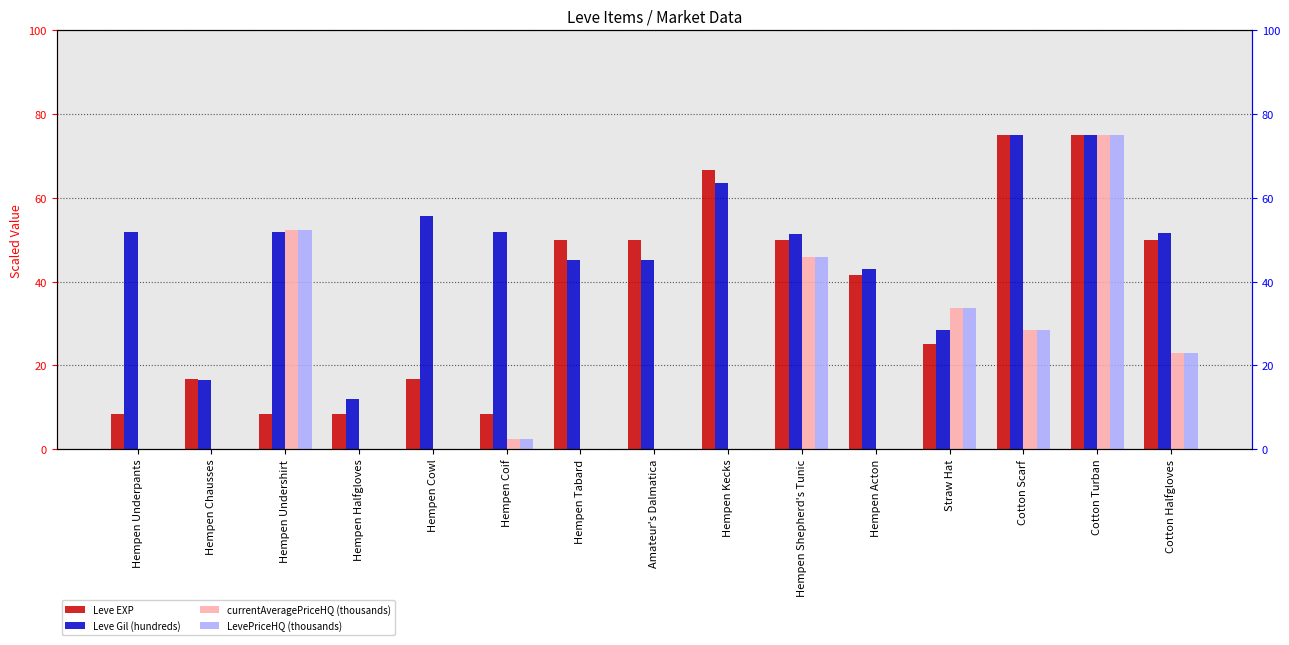

What is the sum of the Leve EXP values at Cotton Halfgloves and Hempen Chausses?

66.7